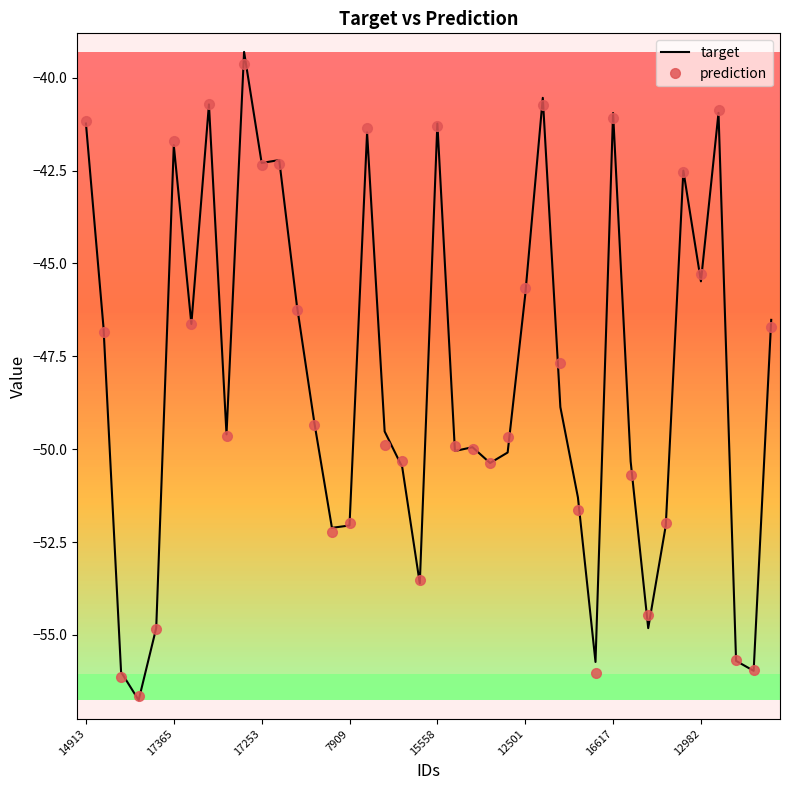

What is the highest value of the target series?

-39.3